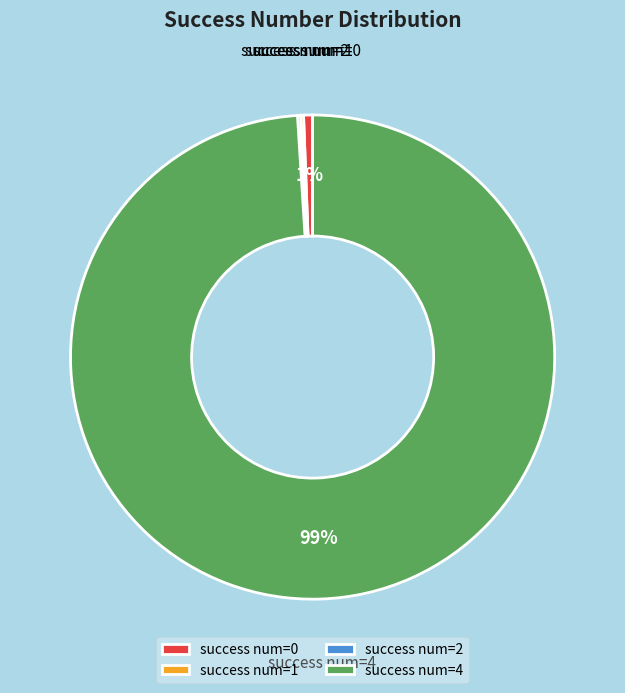

What is the majority slice?

success num=4